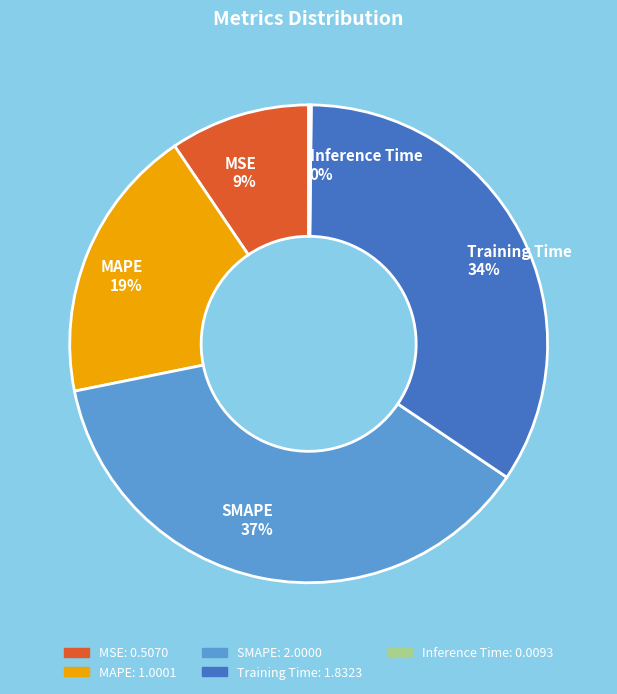

What percentage is the Training Time slice, to the nearest percent?

34%